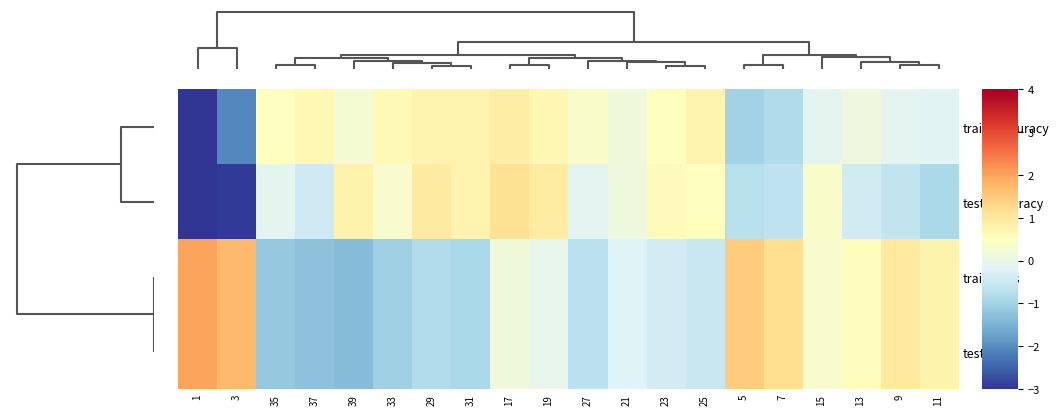

How many series are shown in this chart?

4